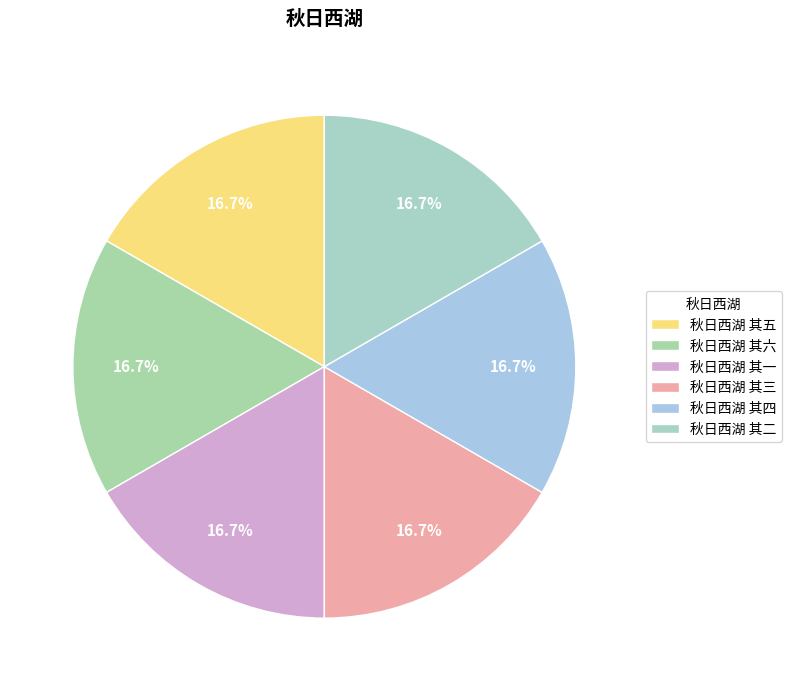

True or false: 秋日西湖 其一 accounts for 17% of the total.

True